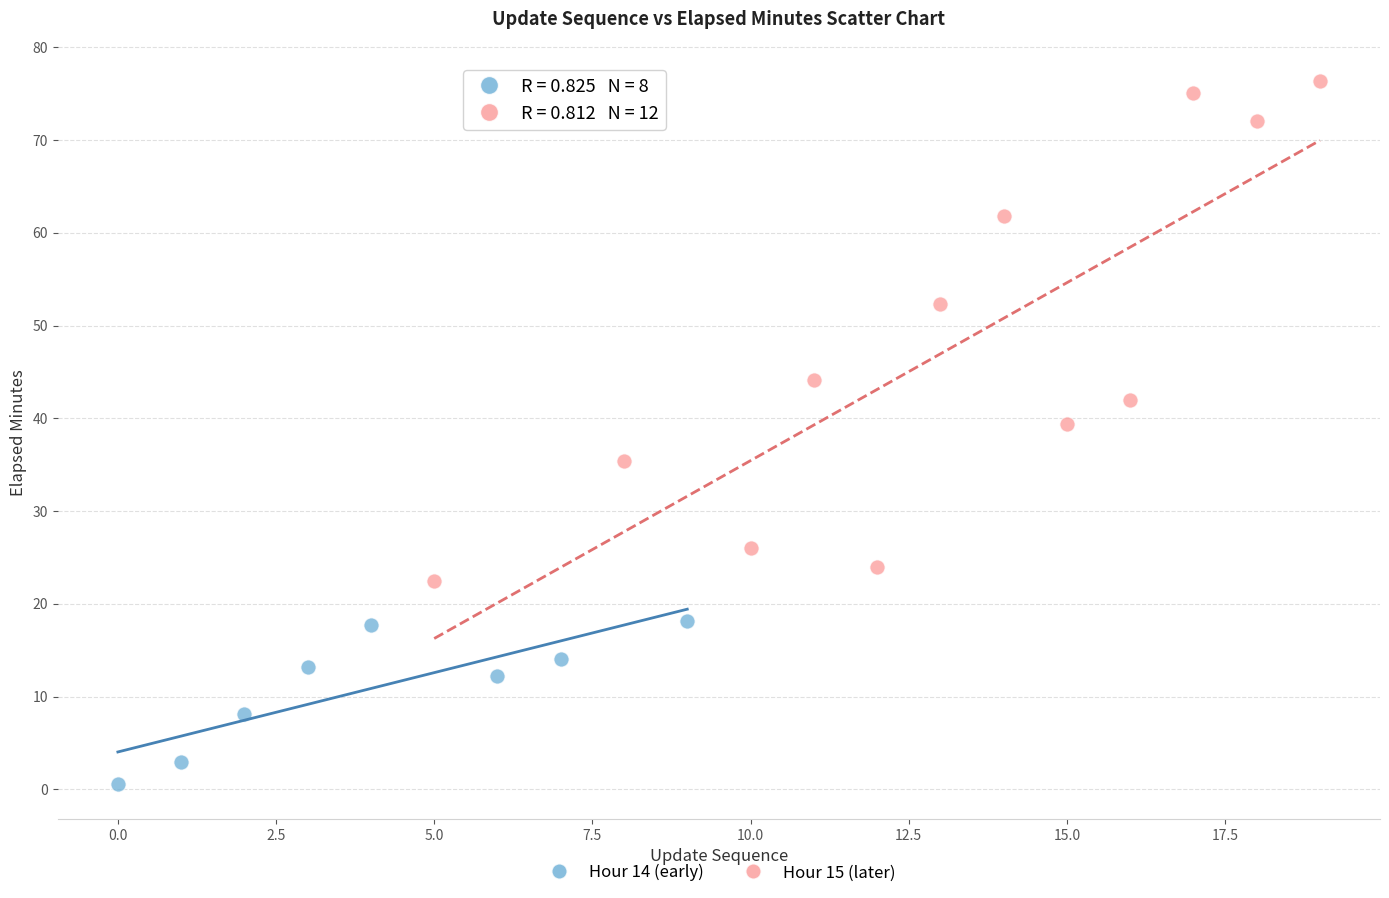

Which series has the widest spread of Y values?

Hour 15 (later)